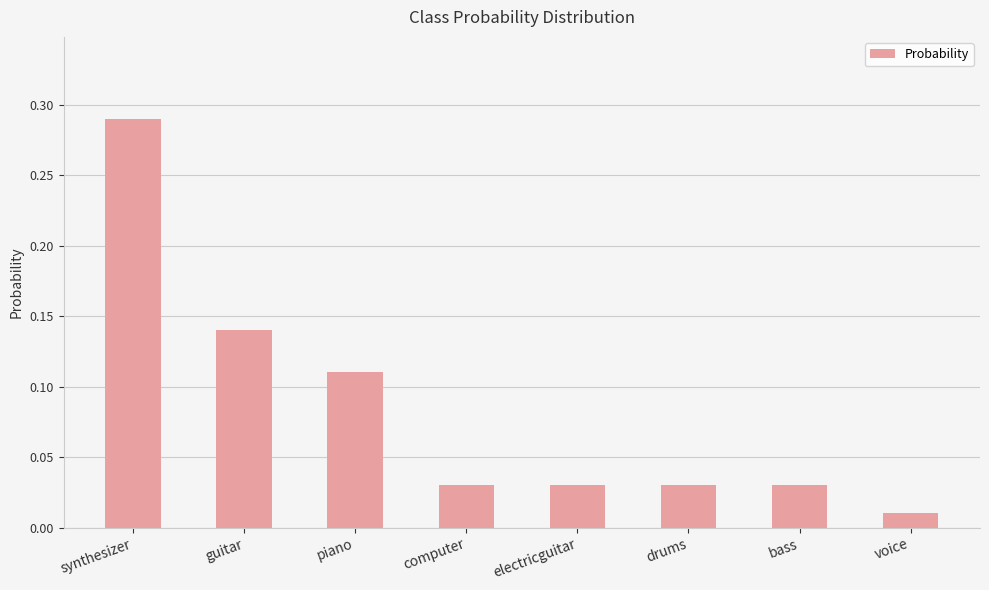

What is the sum of all values?

0.7